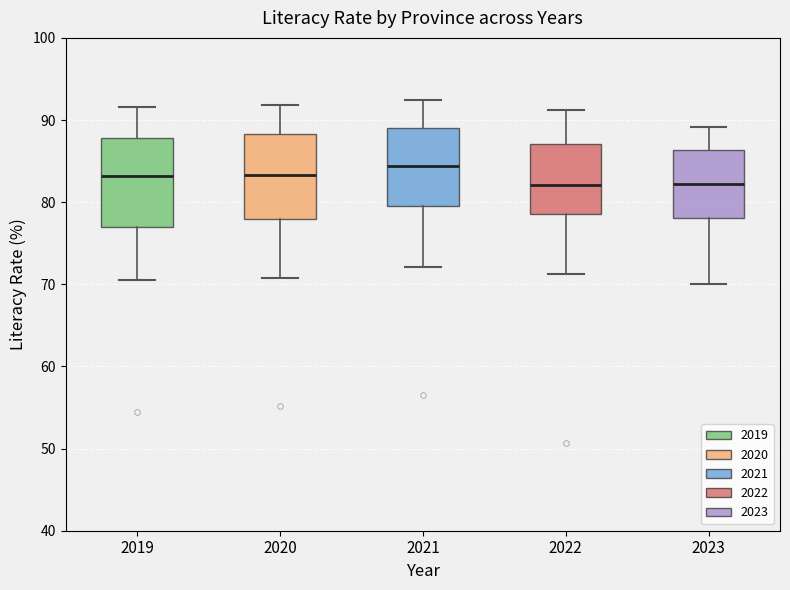

Where is the lower edge of the box at x = 2023 on the y-axis? The values are not printed on the chart, so give them approximately, as read against the axis.

78